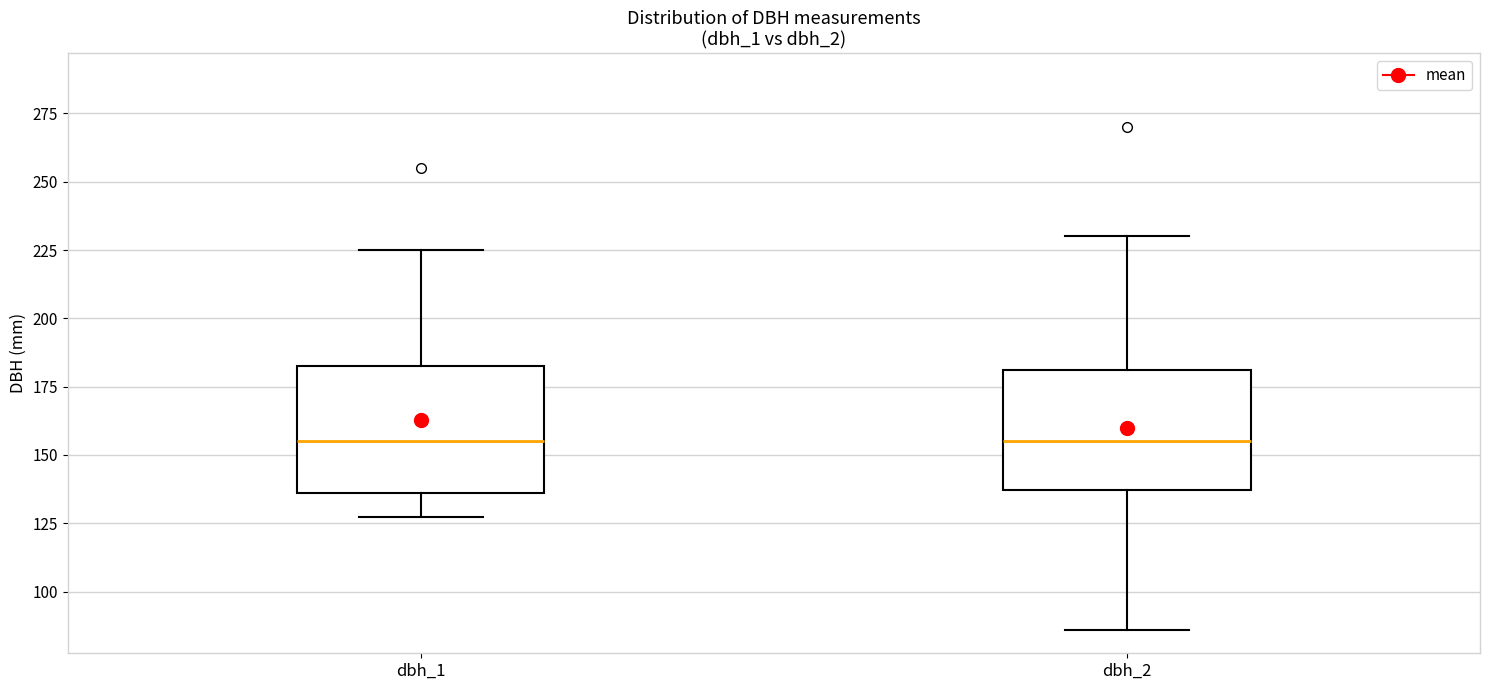

Where is the upper edge of the box for dbh_1 on the y-axis? The values are not printed on the chart, so give them approximately, as read against the axis.

185